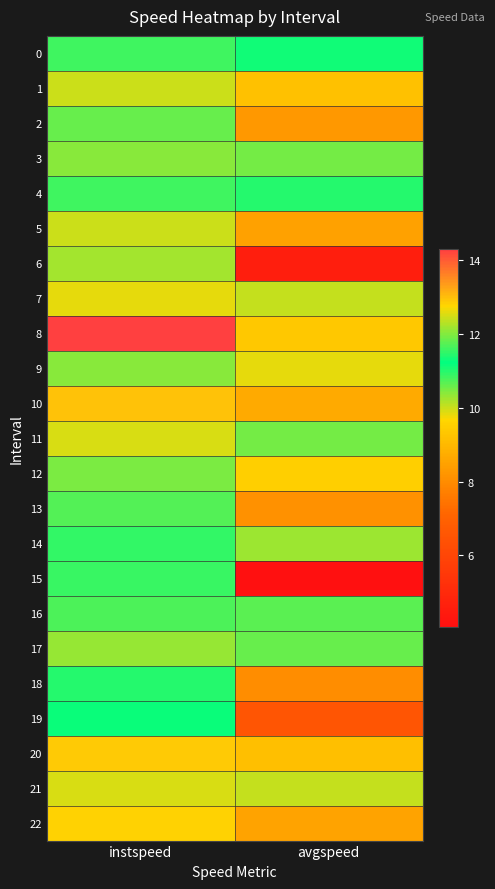

How many series are shown in this chart?

23